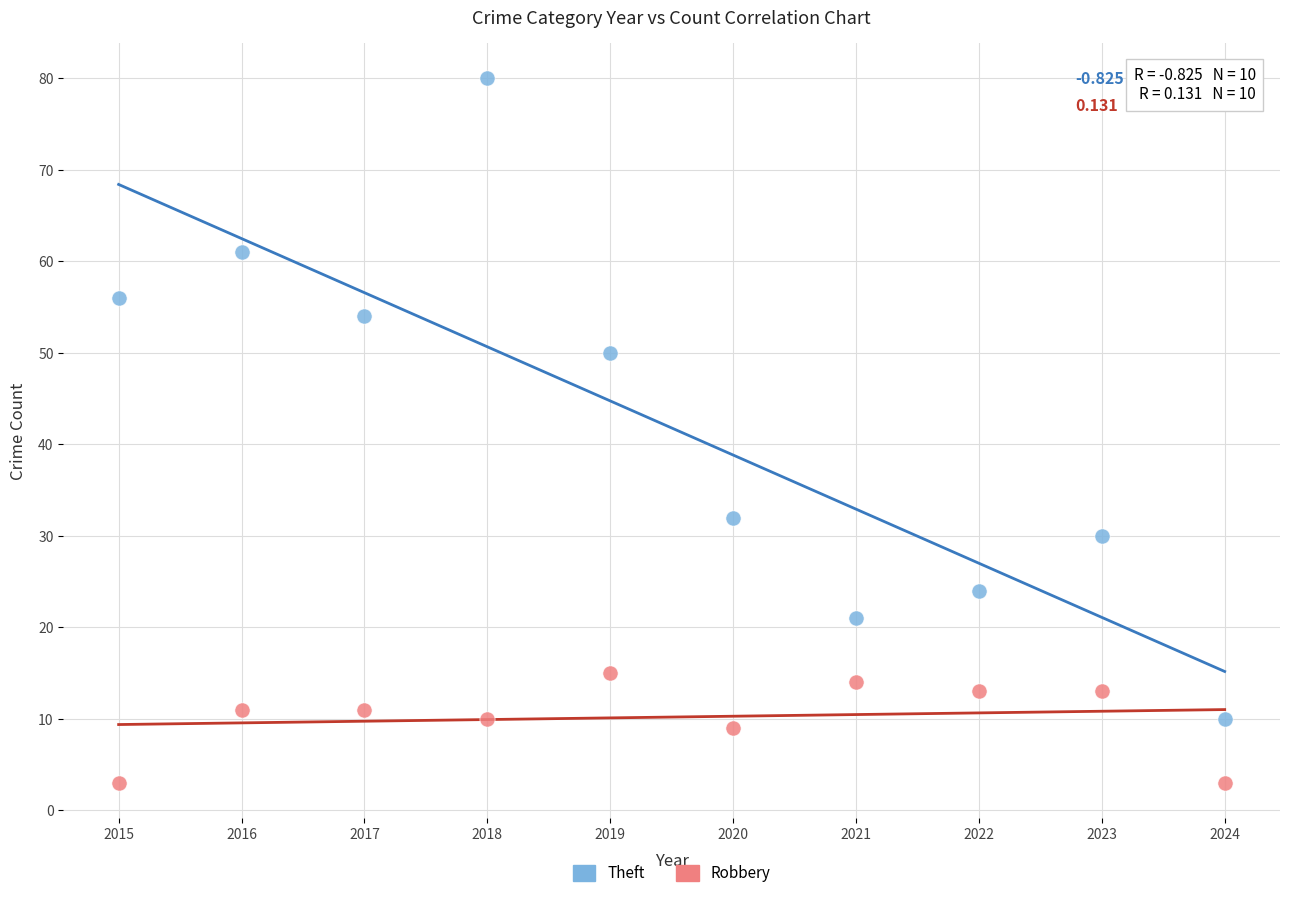

Which series reaches the minimum Y coordinate?

Robbery